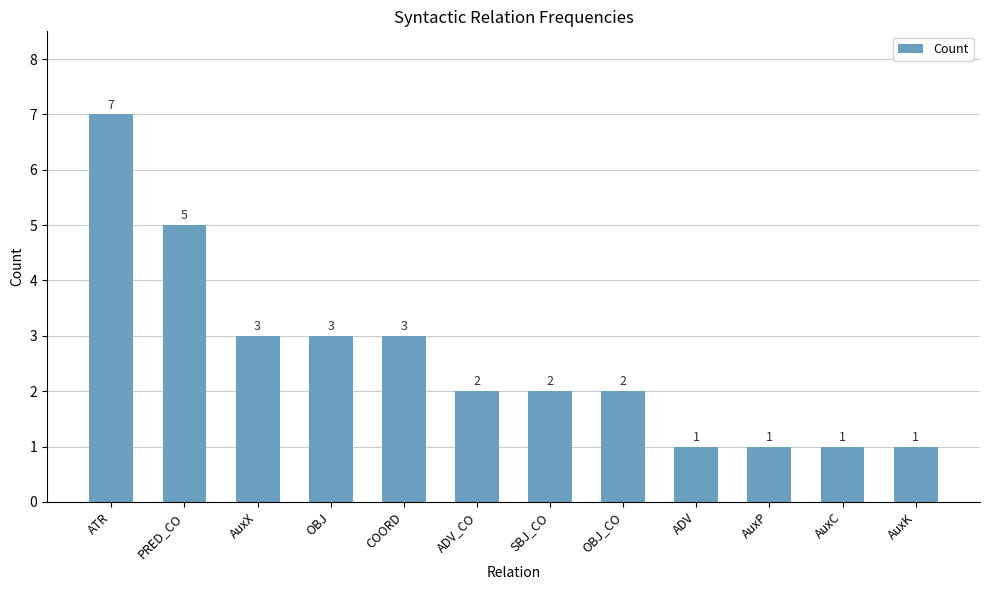

Reading left to right, transcribe all the data shown in this chart.

ATR=7	PRED_CO=5	AuxX=3	OBJ=3	COORD=3	ADV_CO=2	SBJ_CO=2	OBJ_CO=2	ADV=1	AuxP=1	AuxC=1	AuxK=1